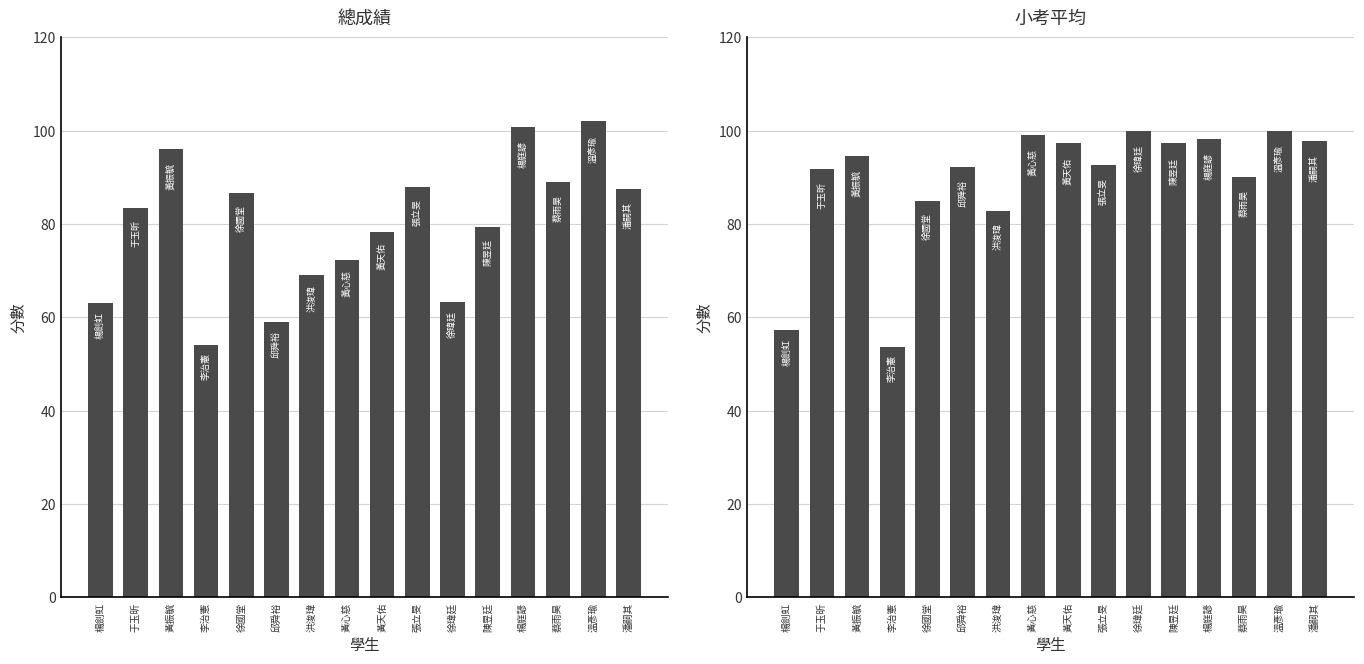

Reading right to left, transcribe all the data shown in this chart.

總成績: 潘嗣其=87.5	溫彥瑜=102.1	蔡雨昊=89.1	楊庭諺=100.8	陳昱廷=79.4	徐瑋廷=63.3	張立旻=88.0	黃天佑=78.4	黃心慈=72.3	洪浚瑋=69.0	邱舜裕=59.0	徐國堂=86.7	李治憲=54.1	黃振毓=96.1	于玉昕=83.5	楊劍虹=63.2
小考平均: 潘嗣其=97.7	溫彥瑜=100.0	蔡雨昊=90.0	楊庭諺=98.2	陳昱廷=97.3	徐瑋廷=100.0	張立旻=92.7	黃天佑=97.3	黃心慈=99.1	洪浚瑋=82.7	邱舜裕=92.3	徐國堂=85.0	李治憲=53.6	黃振毓=94.5	于玉昕=91.8	楊劍虹=57.3